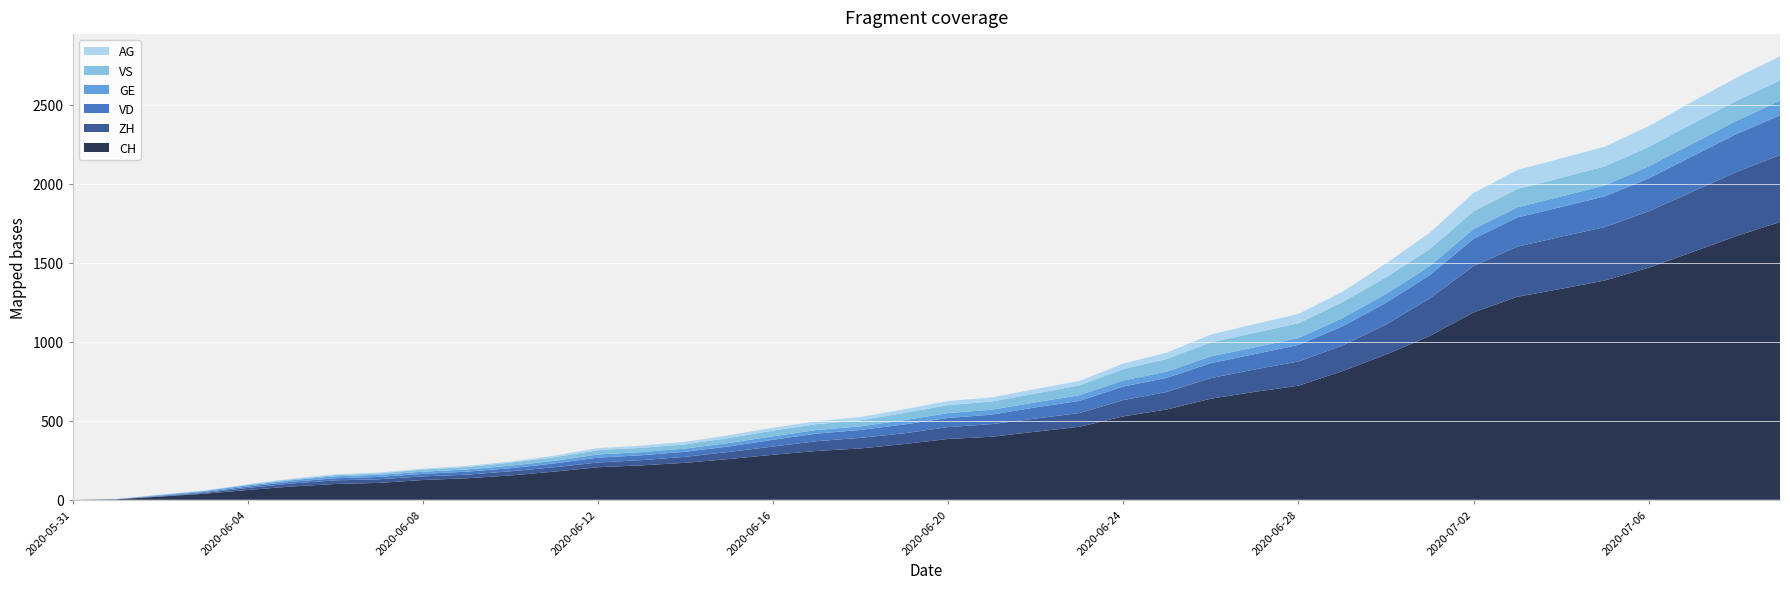

Reading right to left, extract all data points from this chart.

CH: 1758	1669	1568	1469	1388	1335	1285	1186	1037	919	814	722	683	640	572	528	462	431	399	385	353	325	309	285	258	234	218	206	178	154	136	125	107	100	84	62	38	20	3	0
ZH: 424	405	382	357	338	330	317	294	238	190	162	153	142	130	111	103	87	83	80	75	68	67	62	52	45	38	33	30	28	26	23	23	23	23	19	13	5	2	0	0
VD: 252	240	224	208	195	188	185	172	147	138	121	105	97	95	89	86	77	71	60	58	56	50	48	43	35	32	31	31	24	20	19	16	15	13	11	9	6	4	0	0
GE: 92	84	80	76	69	67	64	62	57	56	52	44	43	43	40	38	36	32	31	31	27	23	23	22	22	20	20	20	16	16	14	14	13	13	10	8	6	4	1	0
VS: 128	126	126	123	120	118	116	112	108	105	101	93	92	88	80	72	62	56	52	50	46	38	37	36	32	27	27	27	23	19	15	14	9	7	6	4	2	2	1	0
AG: 153	147	140	132	125	123	120	116	103	88	65	59	55	50	40	35	28	28	26	26	23	21	18	18	17	16	14	13	10	7	7	5	5	5	3	3	1	0	0	0